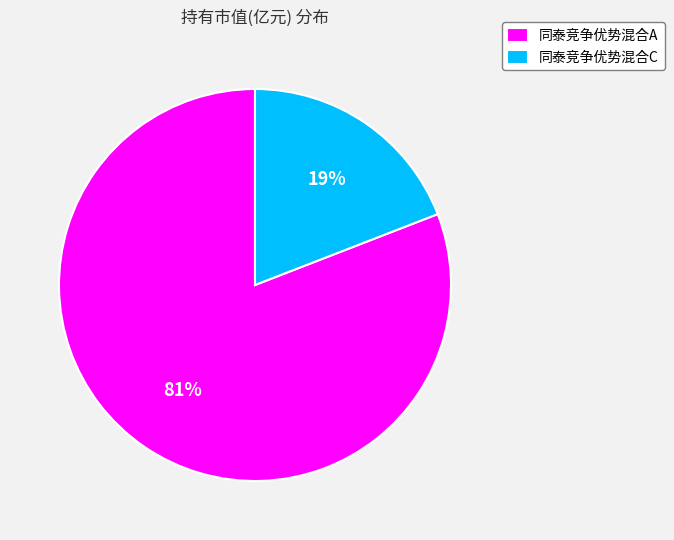

Which slice is the largest?

同泰竞争优势混合A